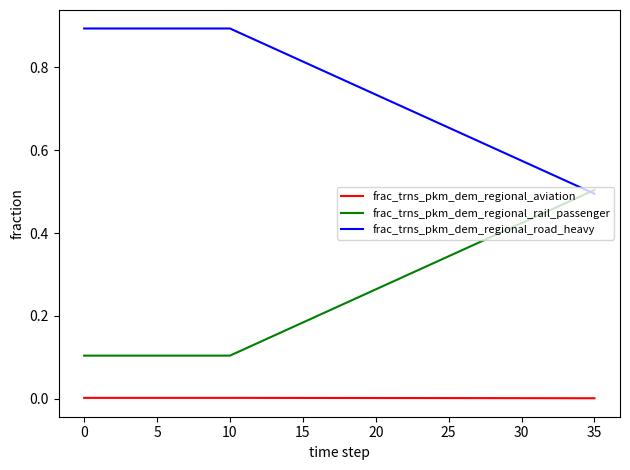

Which series has the largest total across all categories?

frac_trns_pkm_dem_regional_road_heavy